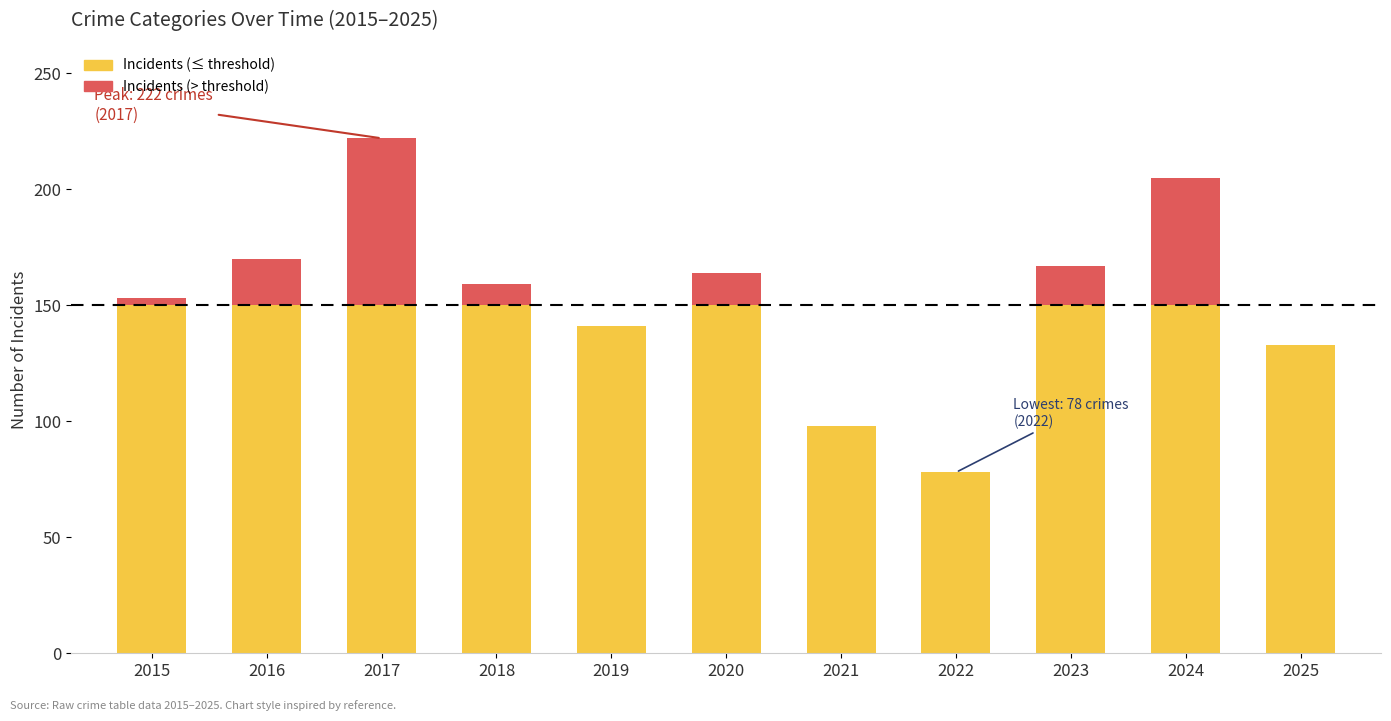

At which category is the sum across all series the highest?

2017